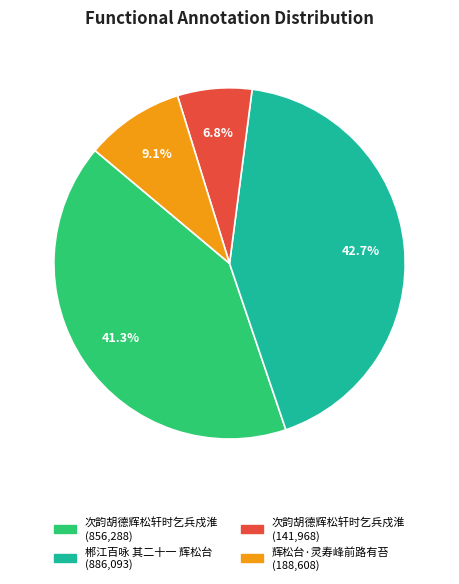

Is there a majority slice in this chart?

No